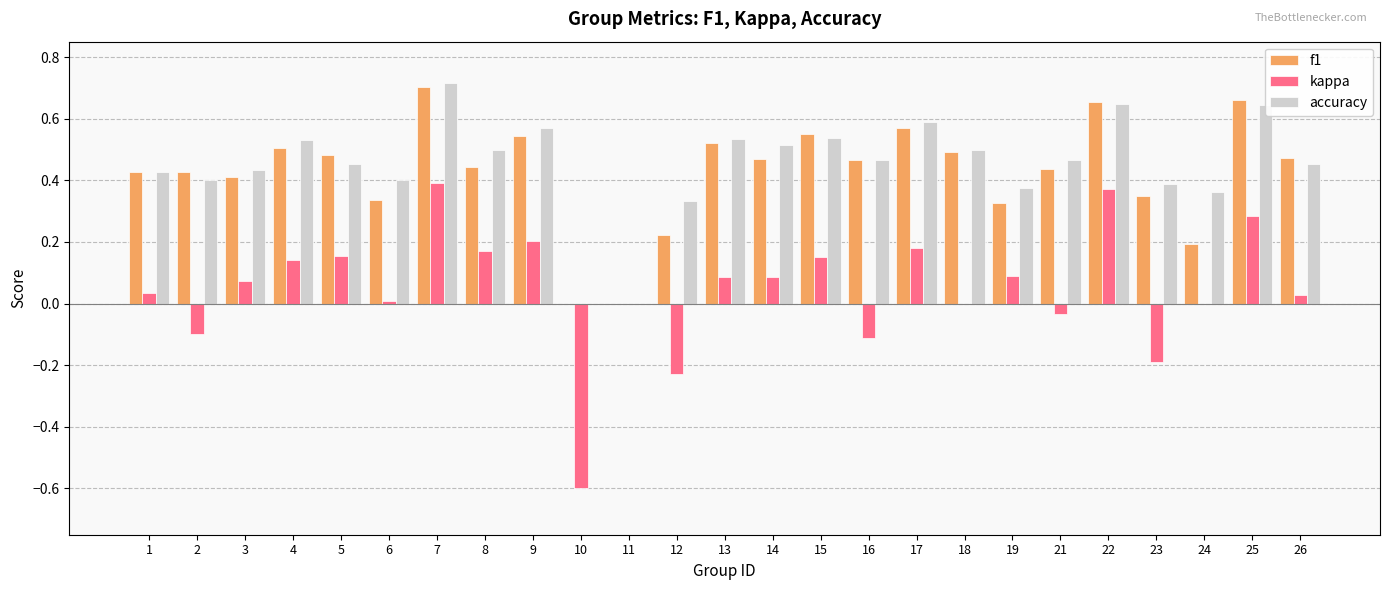

At which category is the sum across all series the highest?

7